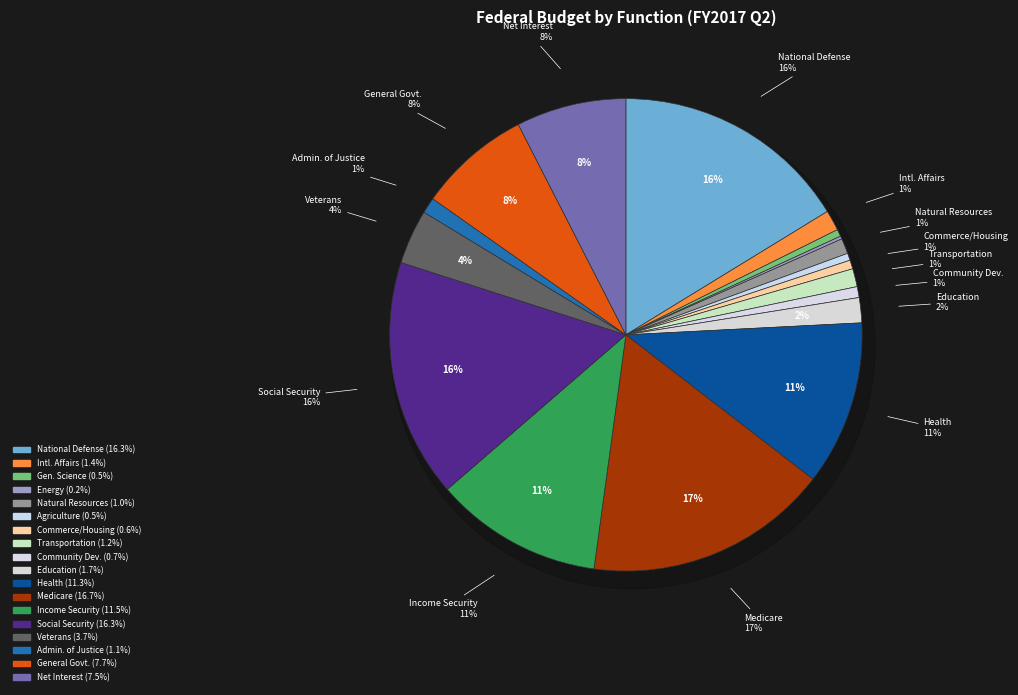

How many segments does this pie chart have?

18